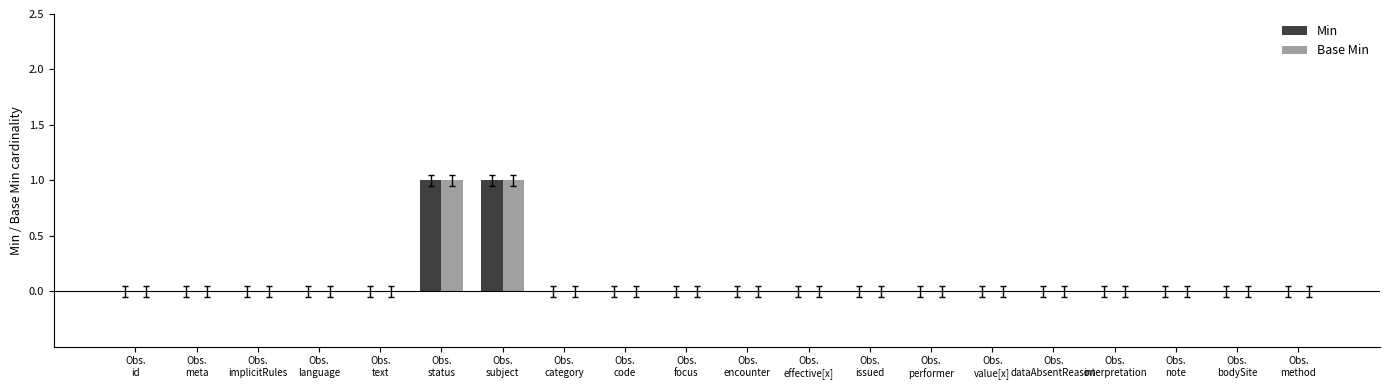

Does the chart contain stacked bars?

No